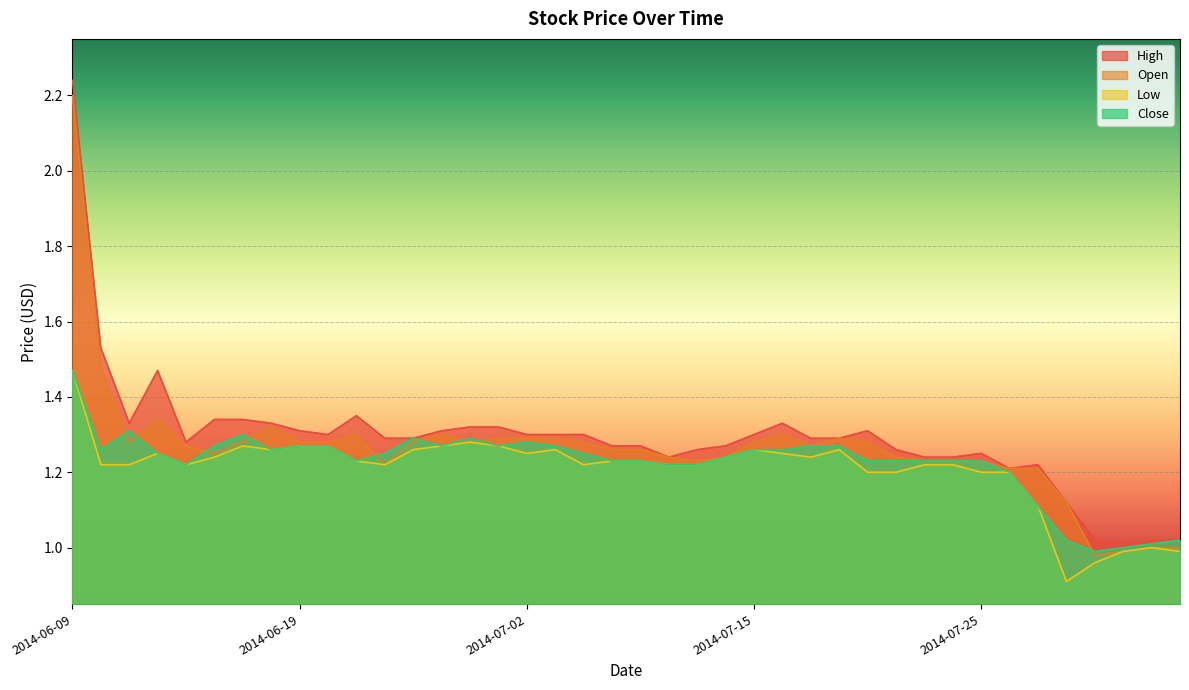

The Low series shows 1.3 at 2014-06-25. True or false?

True